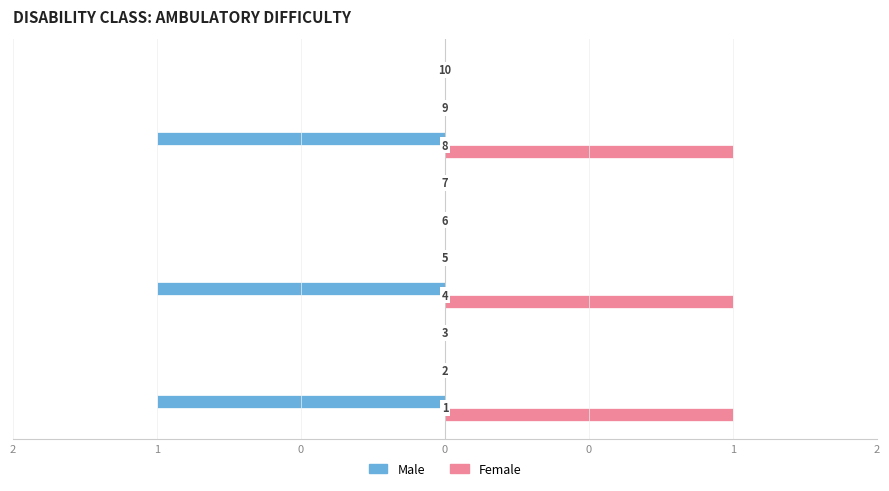

Rank the series by their average value, from highest to lowest.

Female, Male